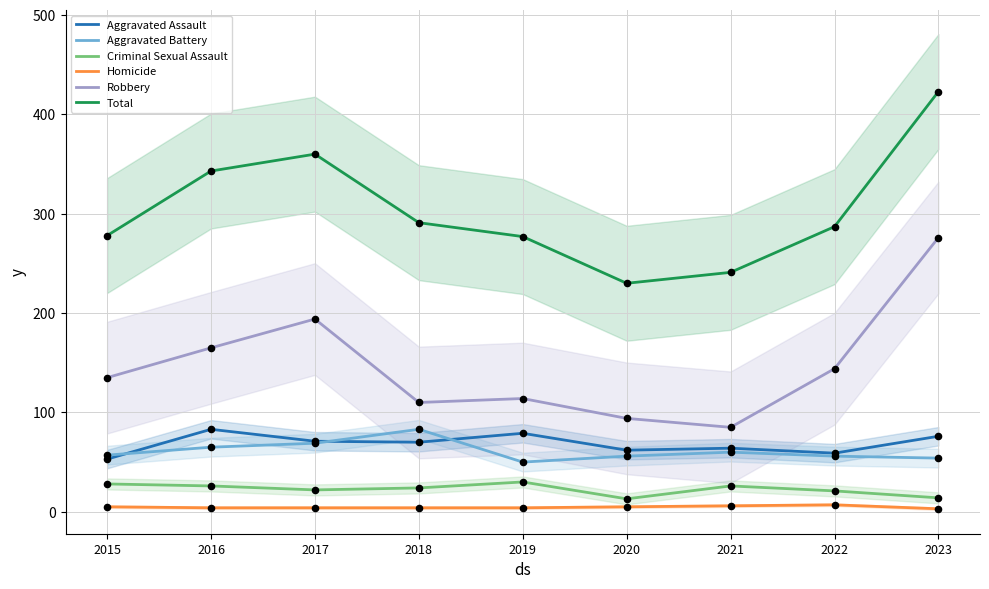

At which category is the sum across all series the highest?

2023